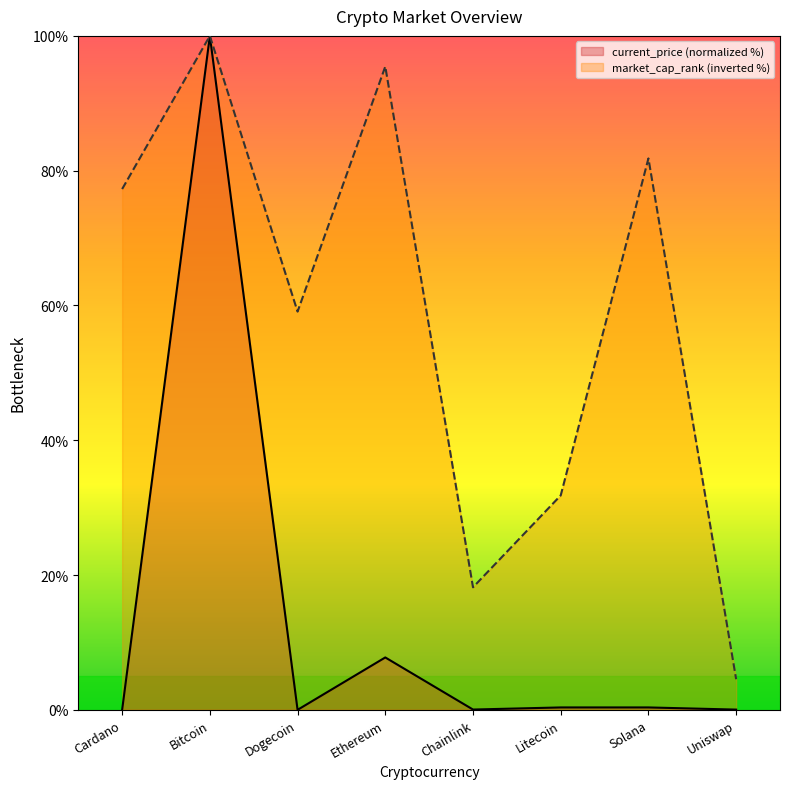

How many categories are shown in the chart?

8